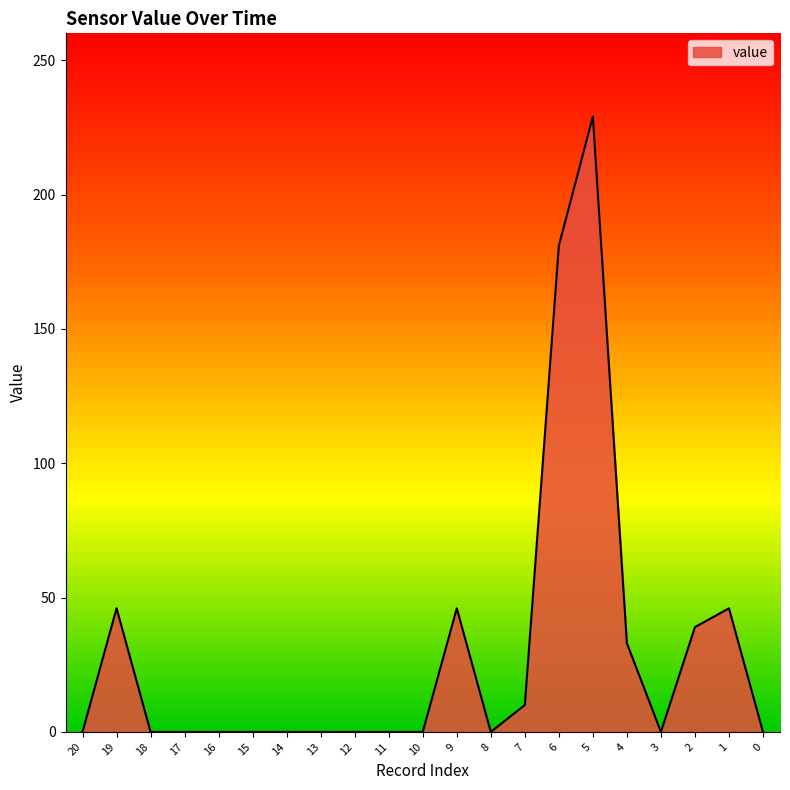

What is the maximum value shown in the chart?

229